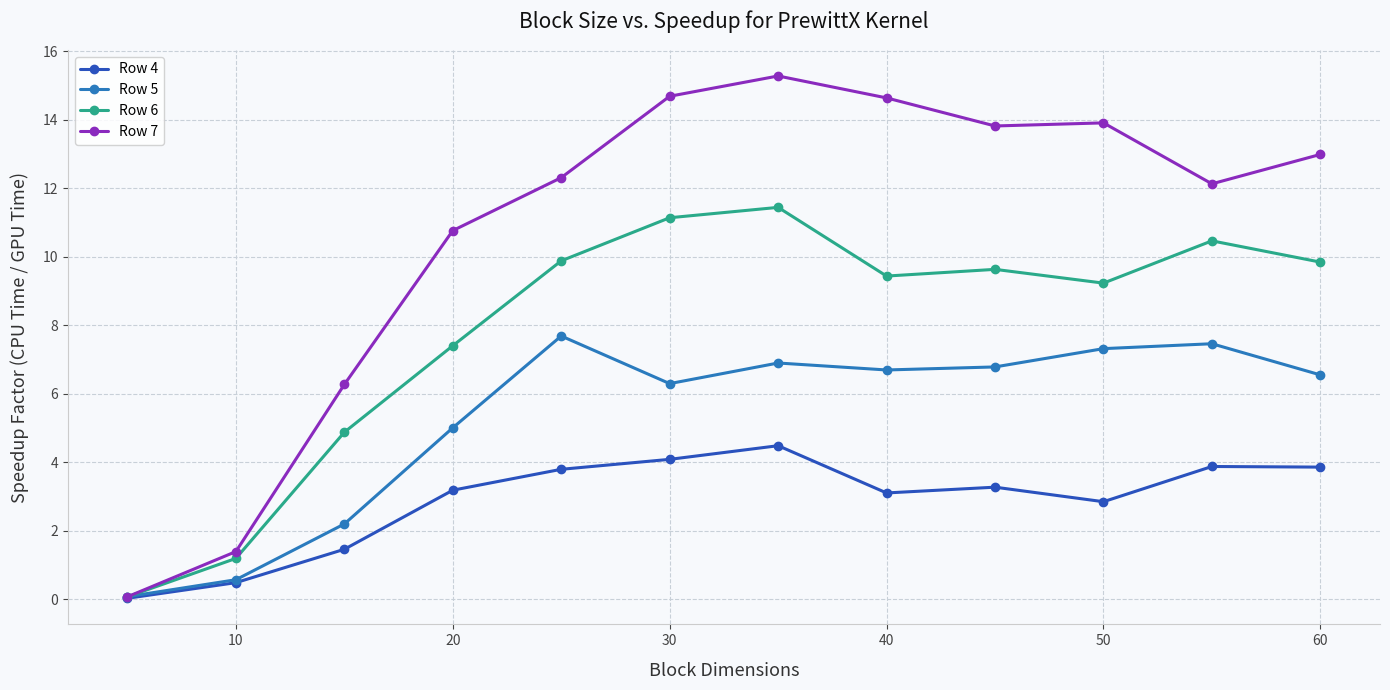

Which series has the widest spread of values?

Row 7